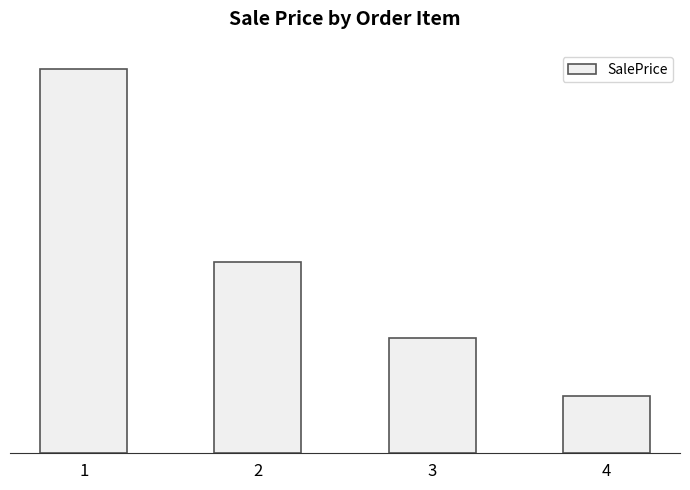

Between 1 and 2, which is larger?

1